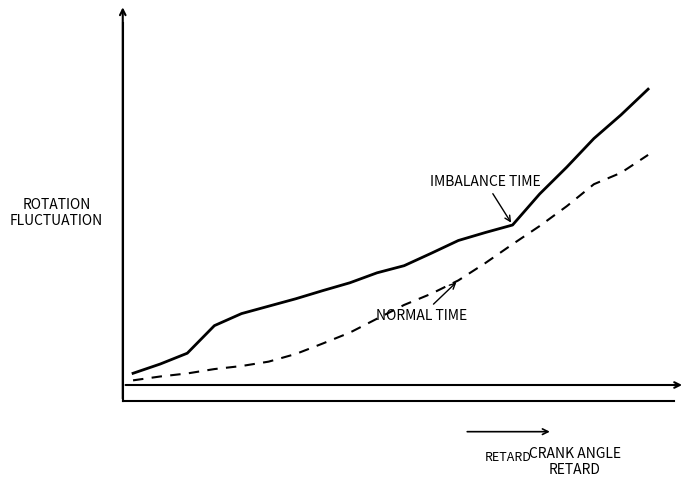

Does the chart display data point markers on the line(s)?

No